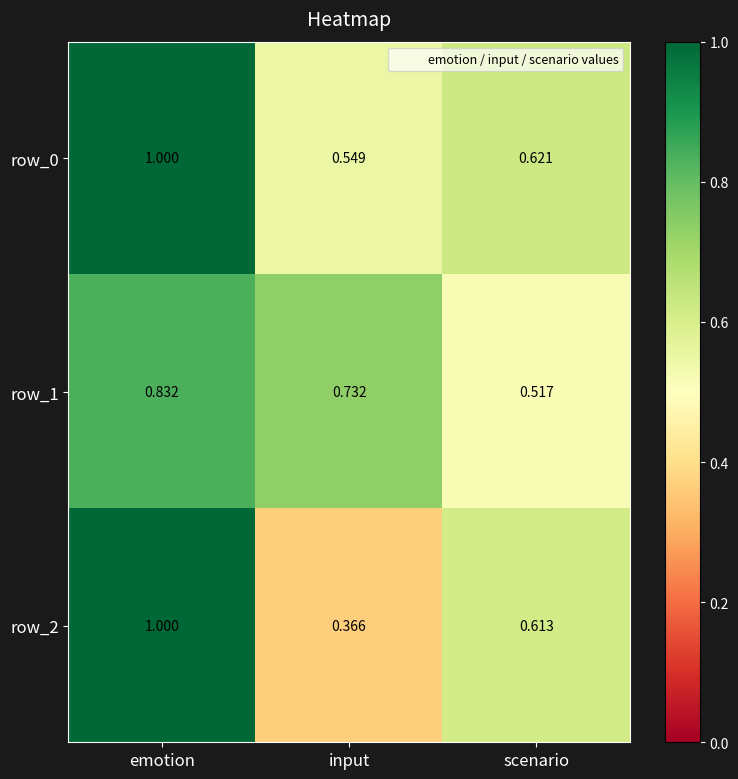

Which series has the widest spread of values?

row_2